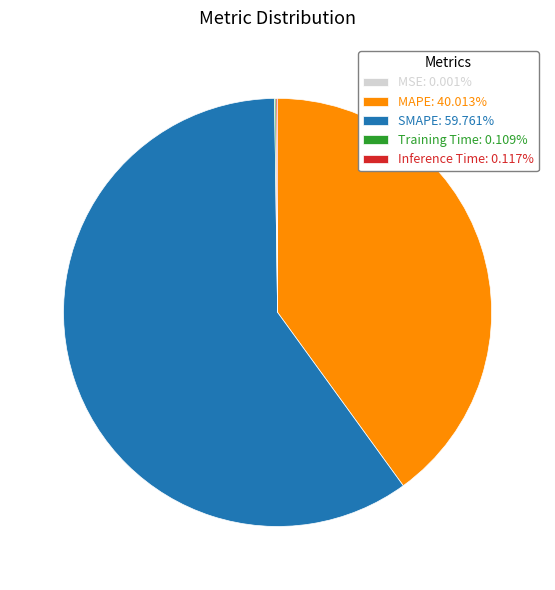

Is there any slice that represents more than half of the pie?

Yes